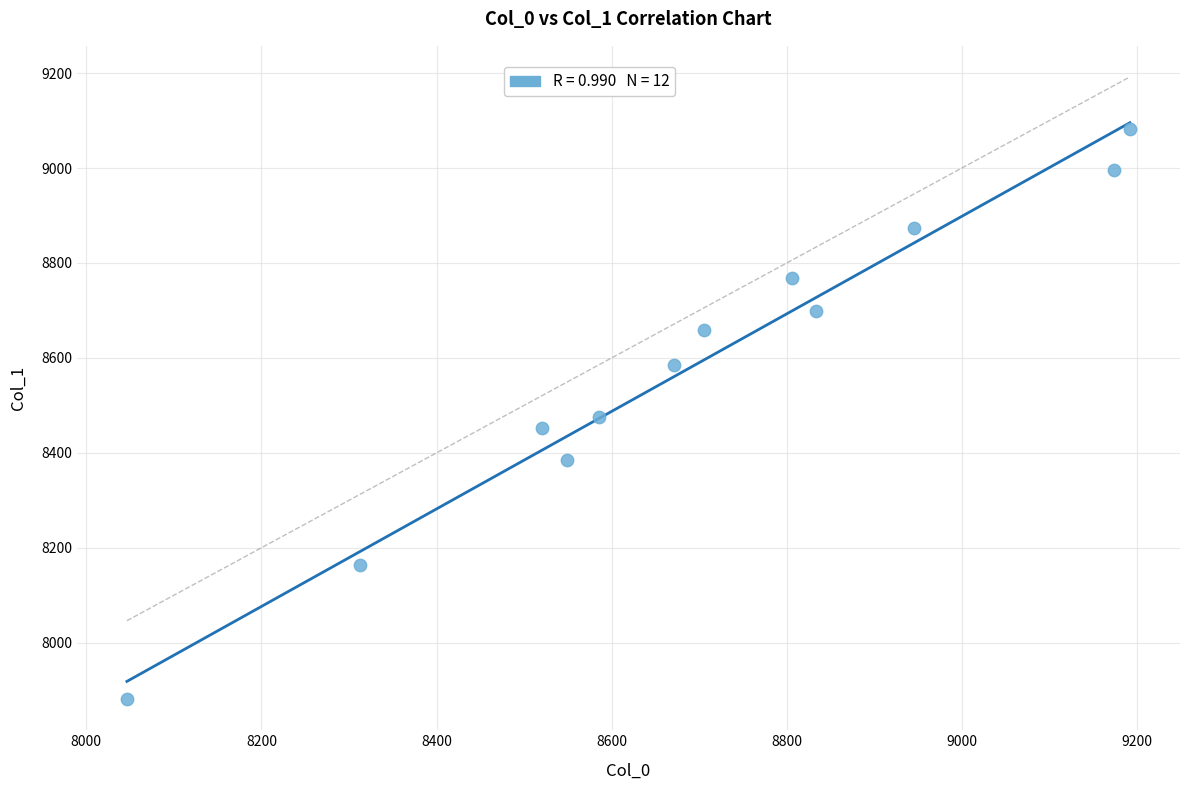

What is the range of Y values (max minus min)?

1200.1